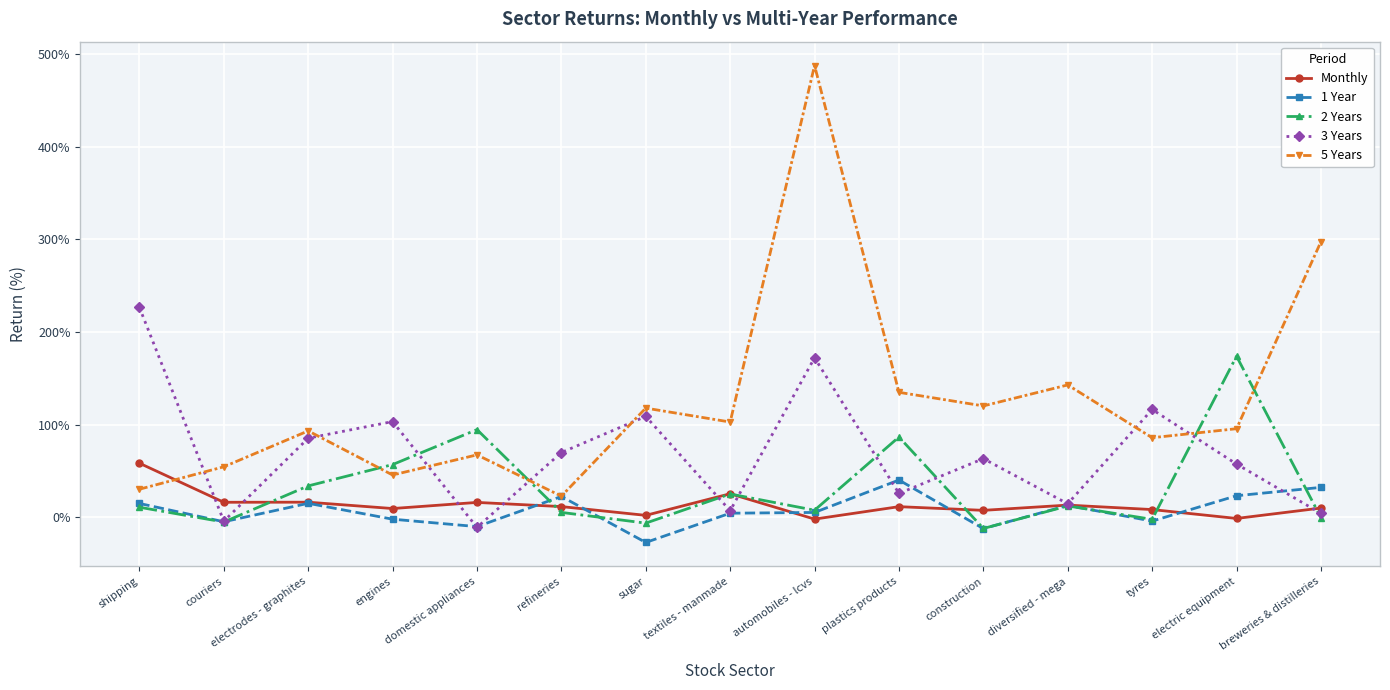

True or false: 1 Year has more than 2 points higher than both neighbors.

True